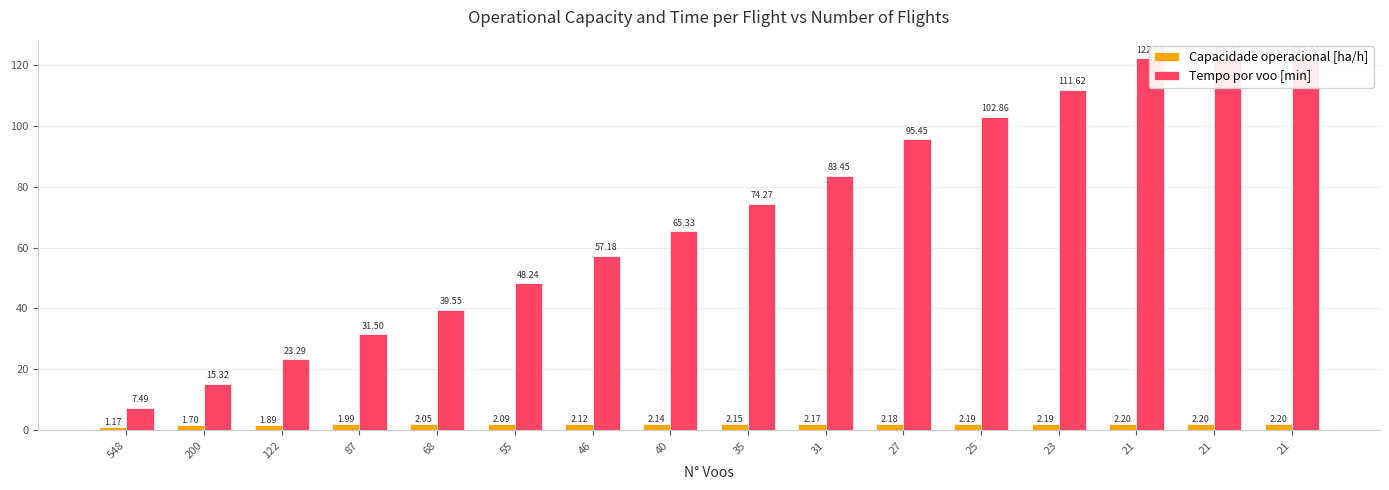

At which label does Capacidade operacional [ha/h] first exceed 2?

68